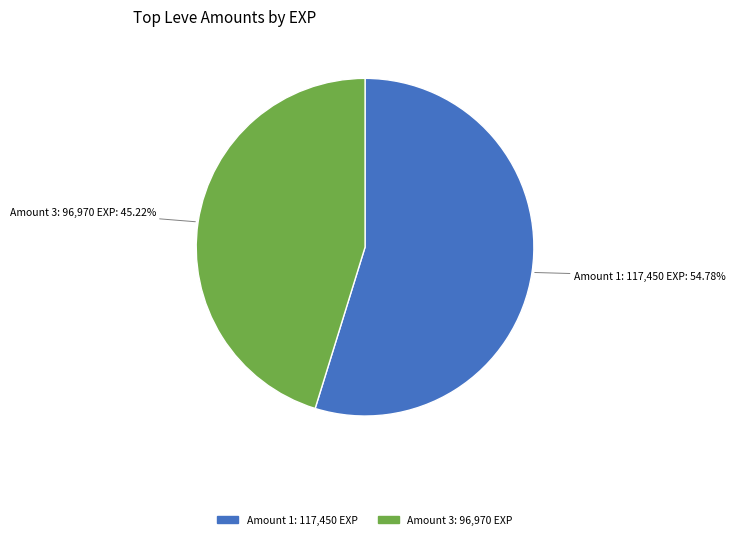

Which slice is the smallest?

Amount 3